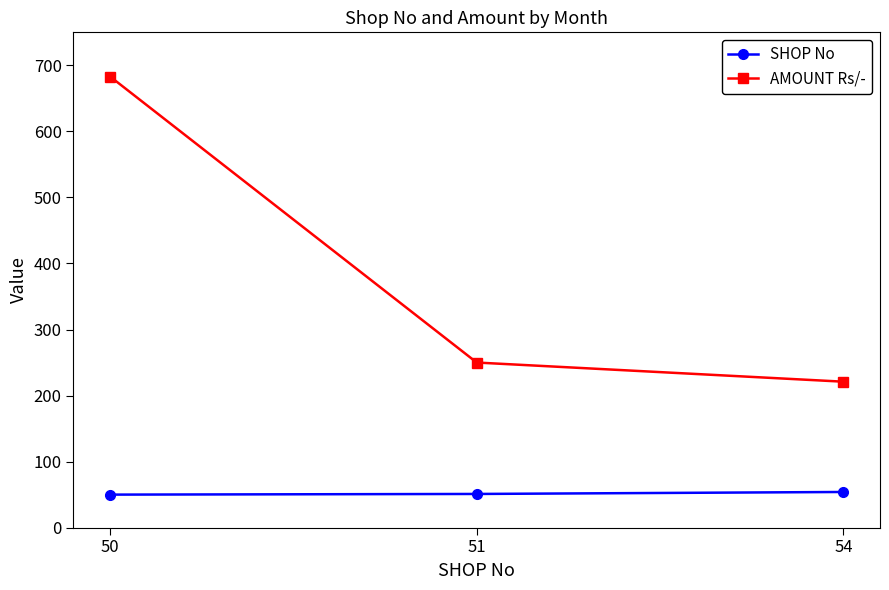

Which series changed the most between 50 and 51?

AMOUNT Rs/-